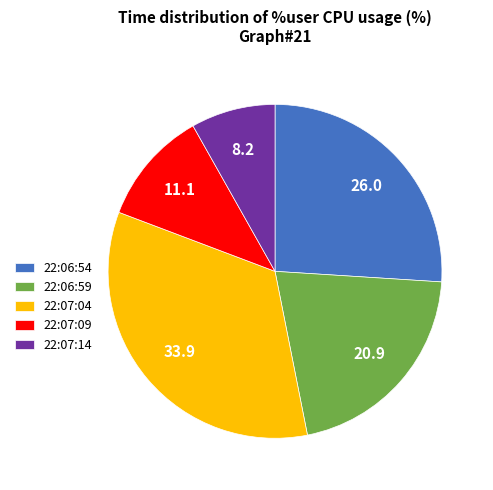

Combined, do 22:06:59 and 22:07:04 account for over 50%?

Yes